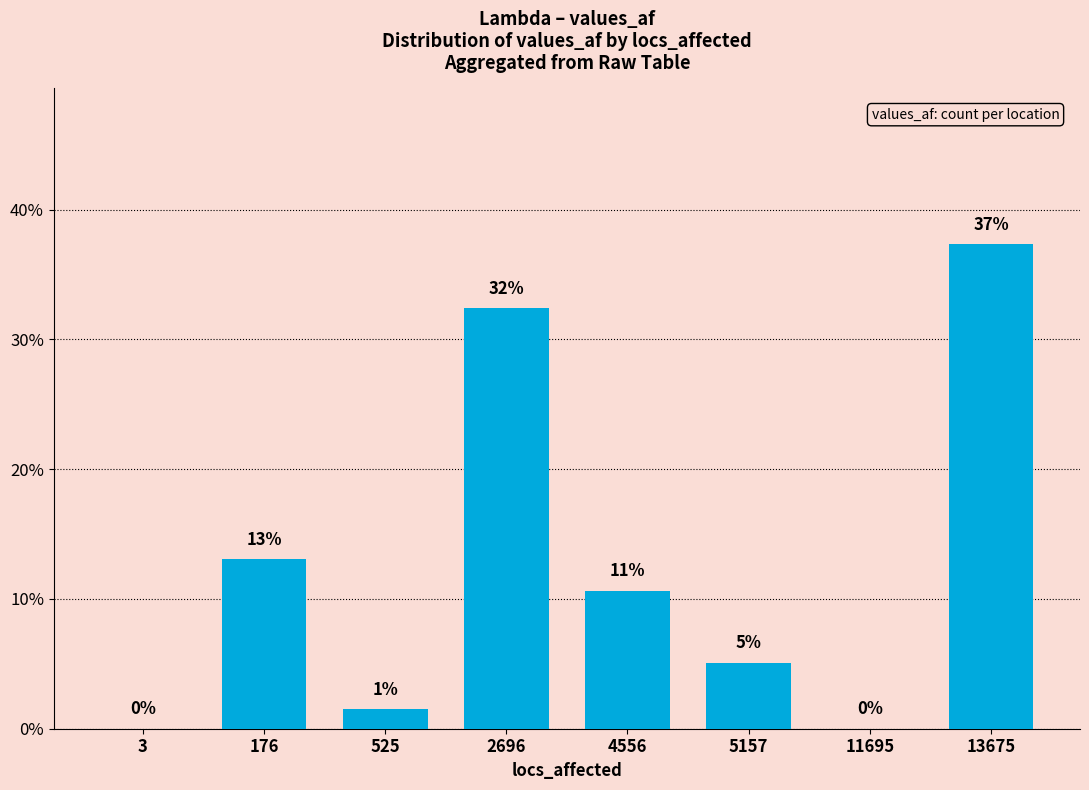

The chart shows a value of 0.0 at 11695. True or false?

True